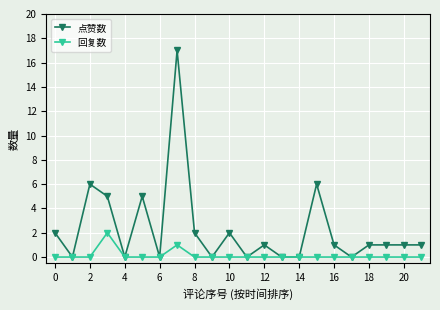

What is the greatest value displayed?

17